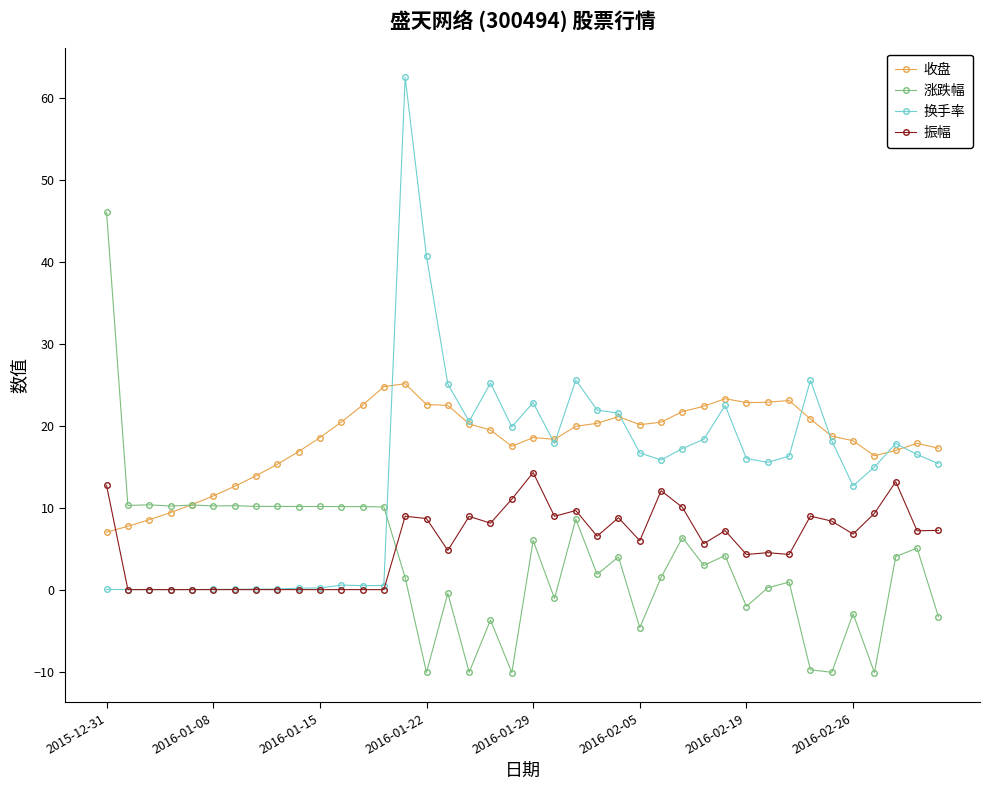

Rank the series by their maximum value, from highest to lowest.

换手率, 涨跌幅, 收盘, 振幅